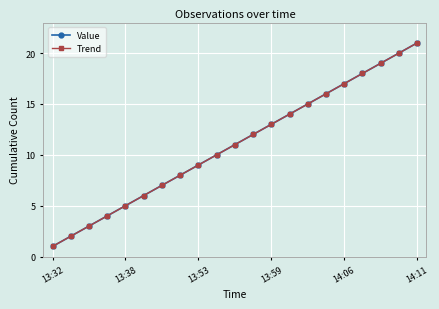

Reading left to right, list all the values displayed in this chart.

Value: 1	2	3	4	5	6	7	8	9	10	11	12	13	14	15	16	17	18	19	20	21
Trend: 1	2	3	4	5	6	7	8	9	10	11	12	13	14	15	16	17	18	19	20	21